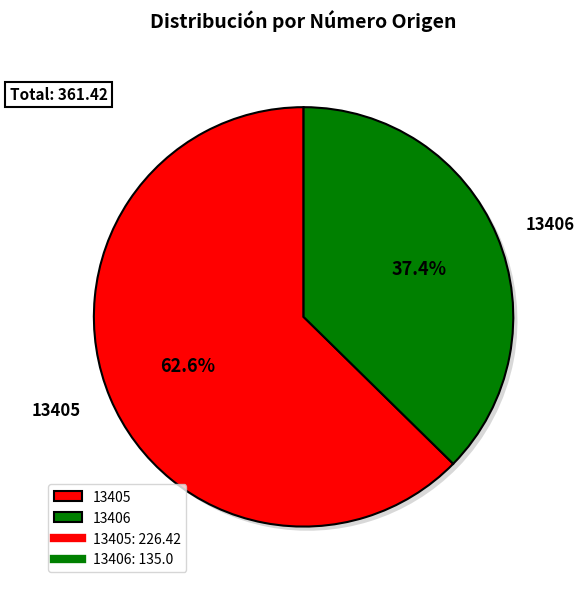

What is the largest slice in the pie chart?

13405